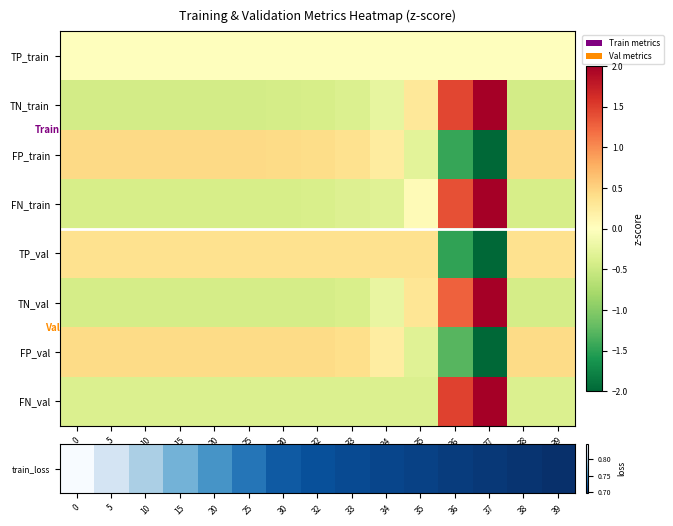

Which series has the largest range (max minus min)?

FP_val